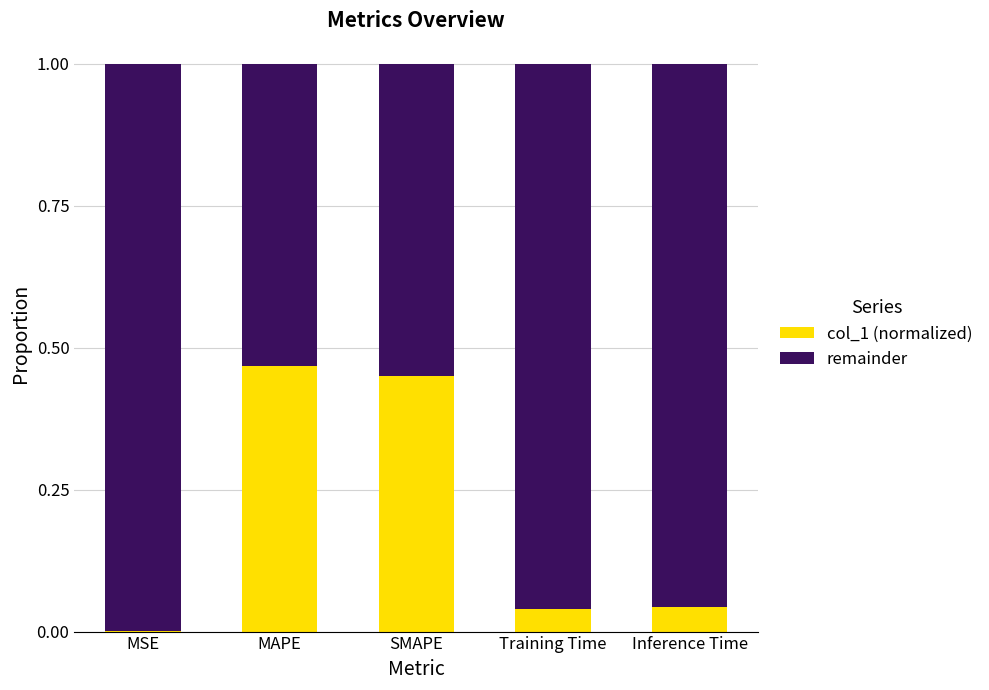

The col_1 (normalized) series shows 0.7 at MAPE. True or false?

False